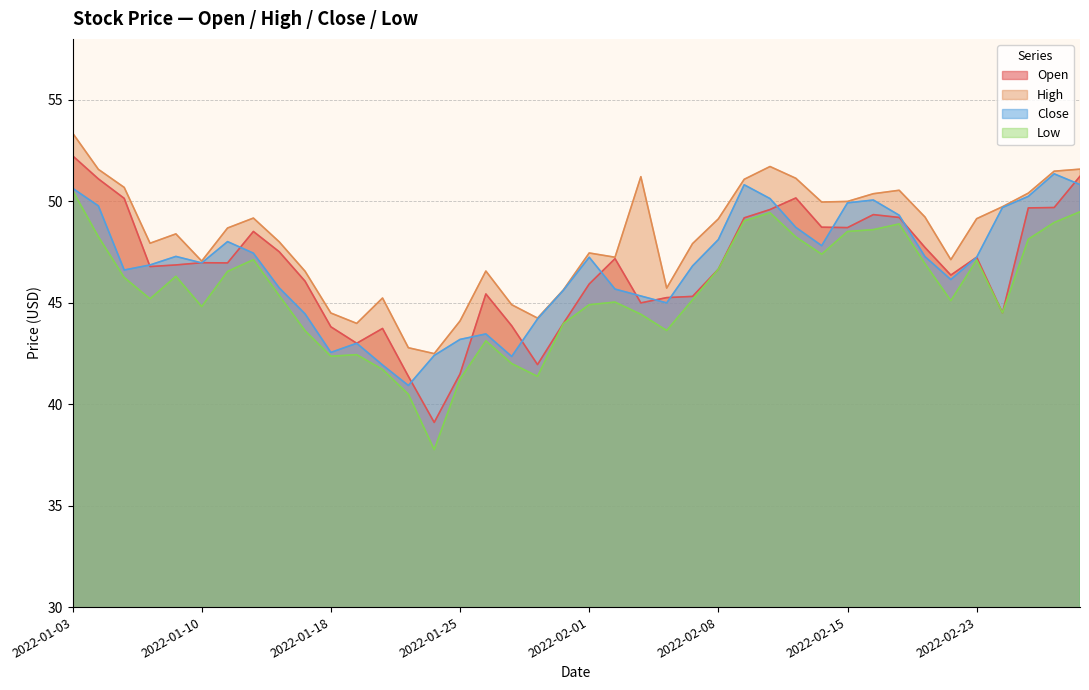

Where does the Low series first go above 45?

2022-01-03